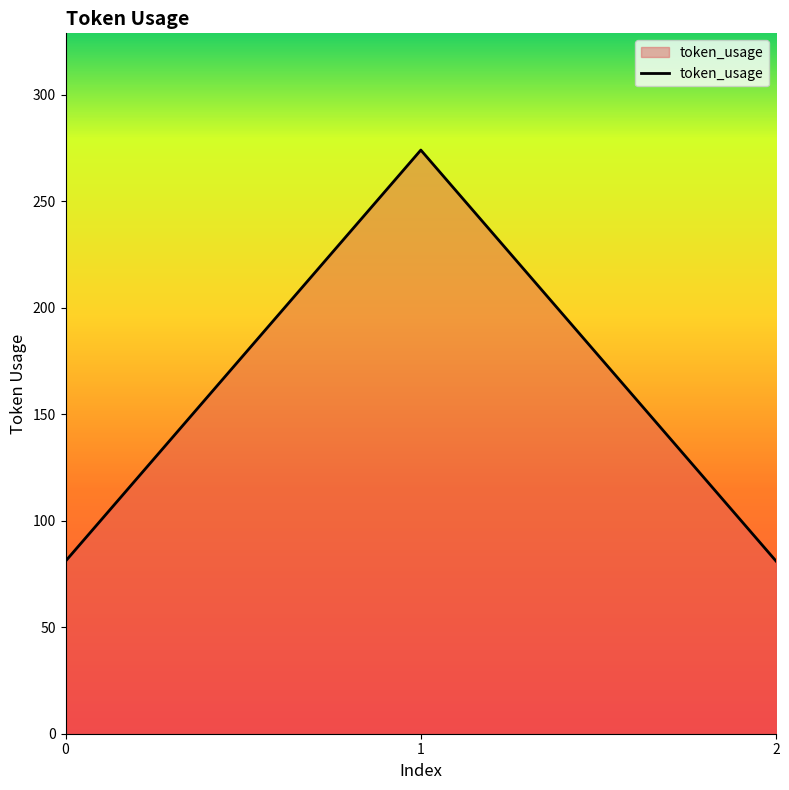

What is the difference between the maximum and second lowest values?

193